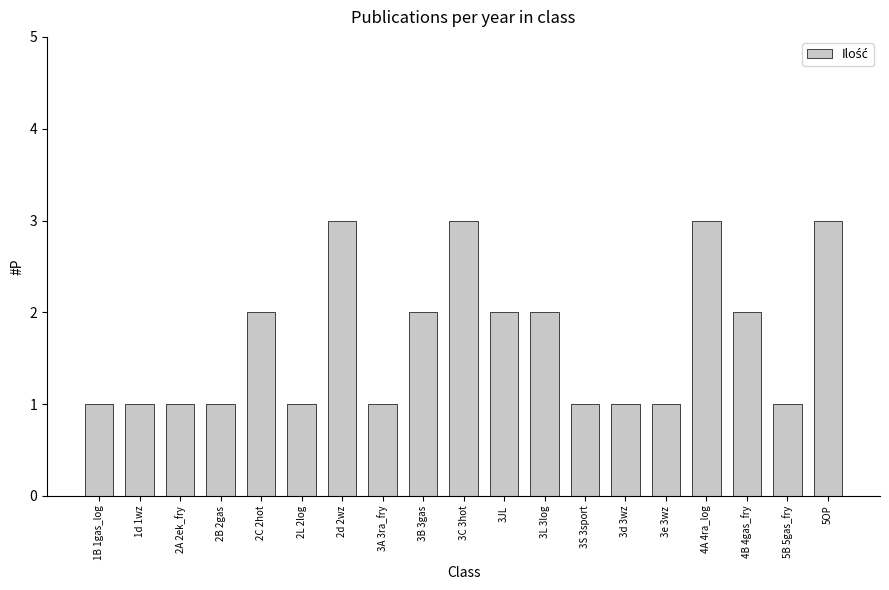

Does the chart contain any negative values?

No